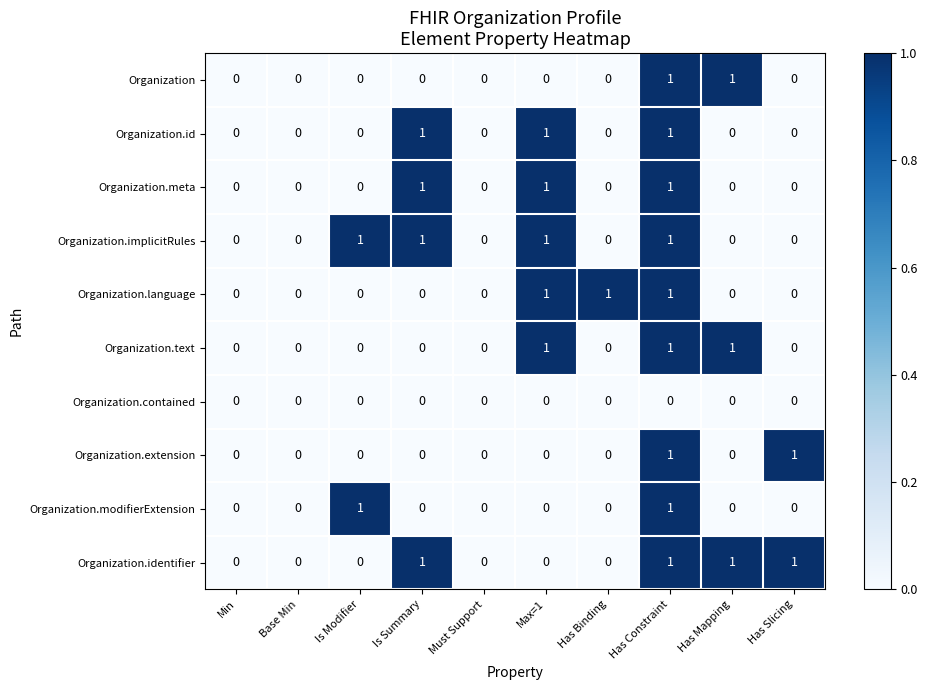

How many Organization.id values are between 0 and 1?

10